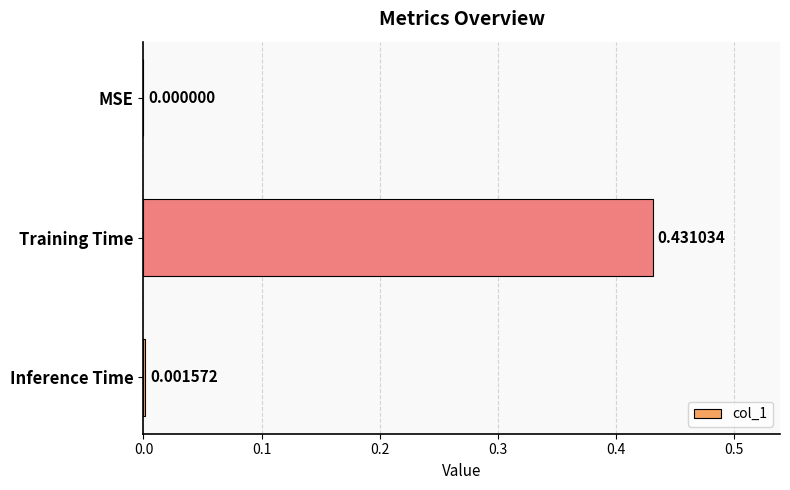

What is the change in value from Training Time to Inference Time?

-0.4